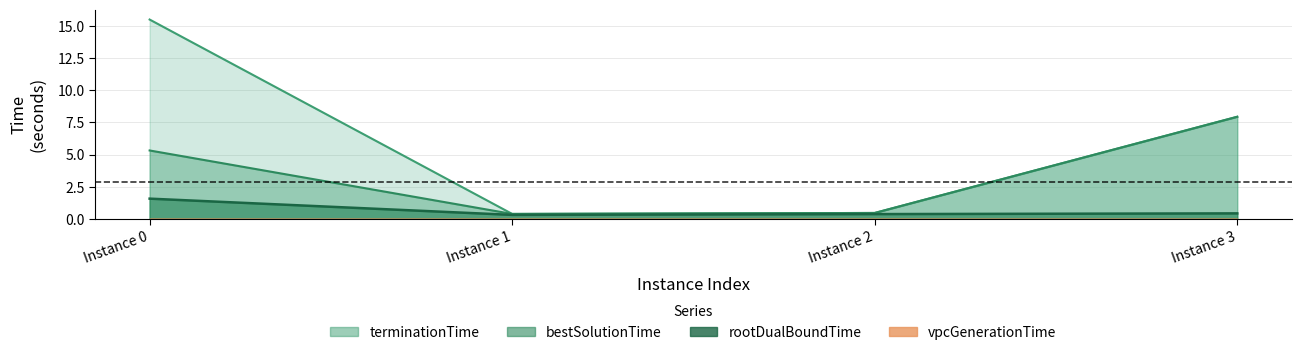

At which category does rootDualBoundTime reach its first local valley?

Instance 1